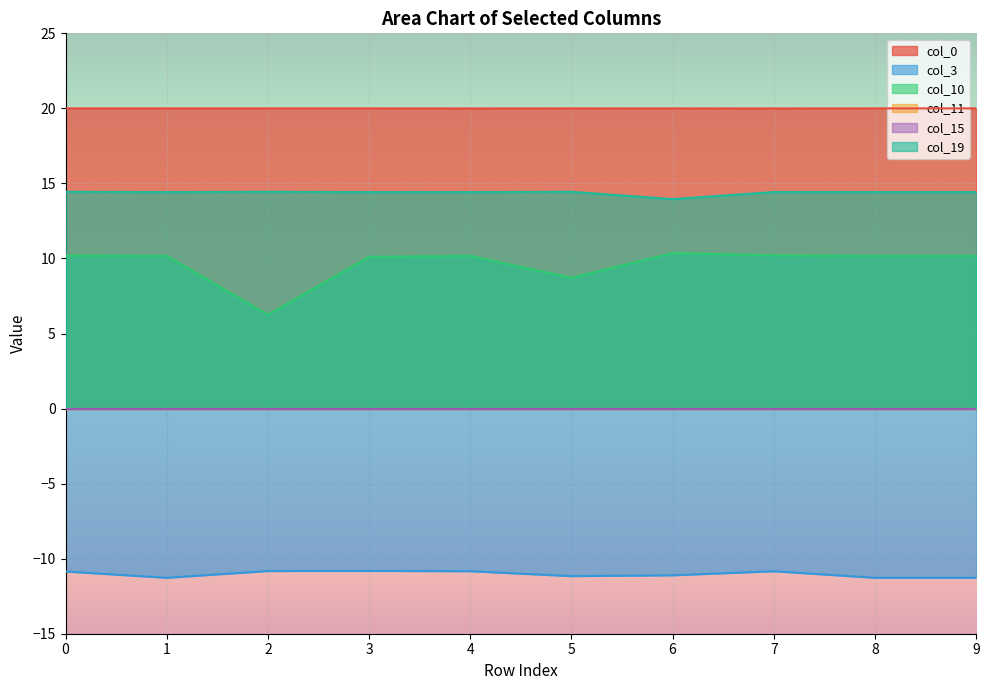

How many categories are shown in the chart?

10